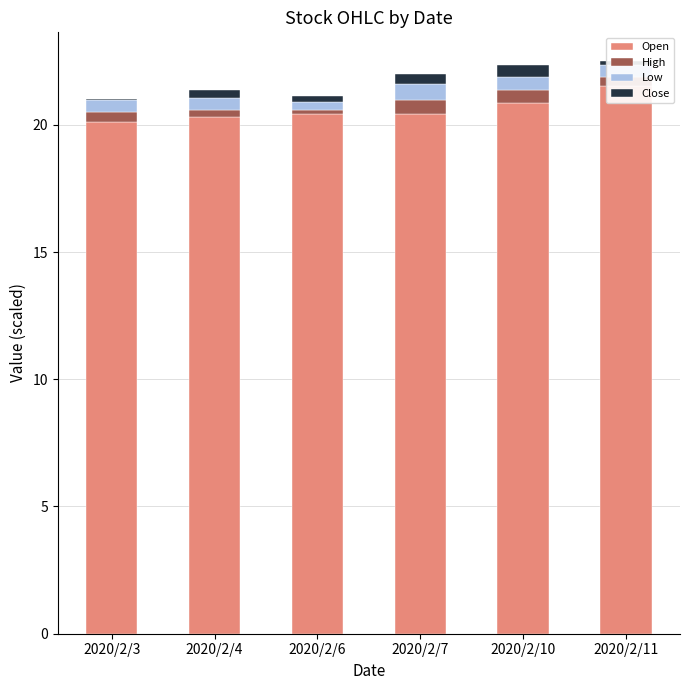

Is it true that High equals 0.6 at 2020/2/7?

True